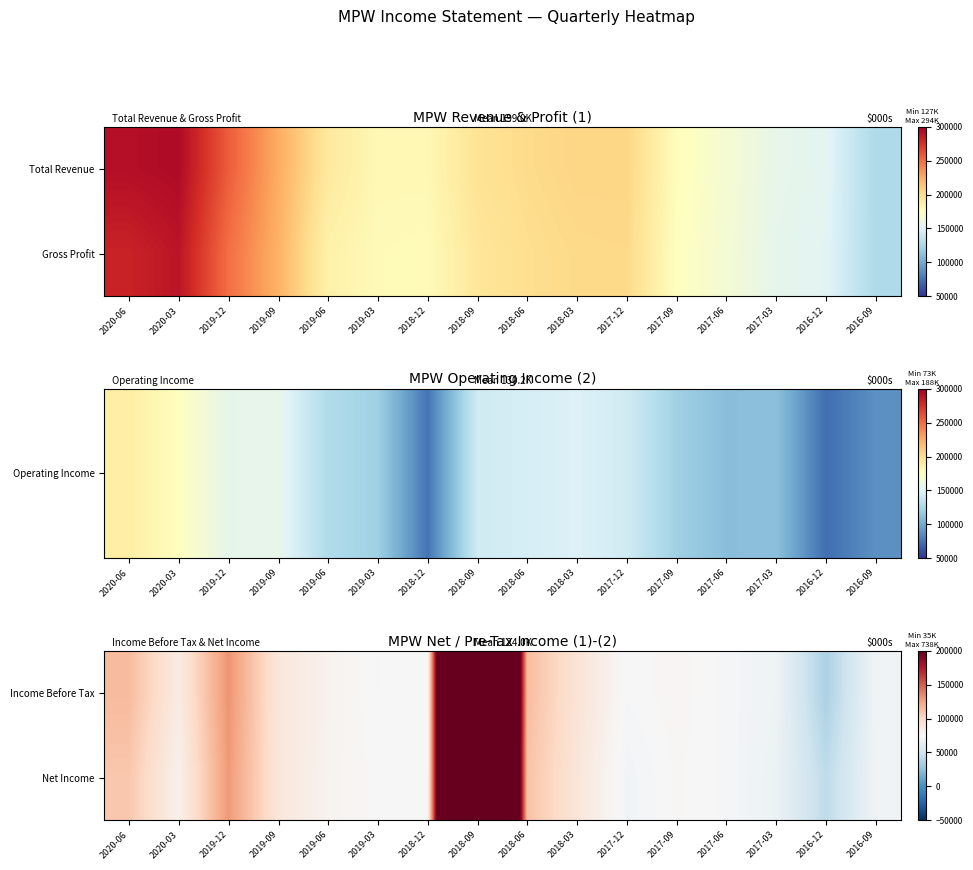

Reading left to right, extract all data points from this chart.

Income Before Tax: 2020-06=114500	2020-03=85200	2019-12=130700	2019-09=89500	2019-06=79600	2019-03=74000	2018-12=75100	2018-09=738500	2018-06=113600	2018-03=92200	2017-12=74300	2017-09=77400	2017-06=73200	2017-03=69100	2016-12=35200	2016-09=71000
Net Income: 2020-06=109000	2020-03=80500	2019-12=128700	2019-09=89400	2019-06=79000	2019-03=75300	2018-12=75600	2018-09=735700	2018-06=111200	2018-03=90400	2017-12=70800	2017-09=76400	2017-06=73300	2017-03=67800	2016-12=42900	2016-09=70200